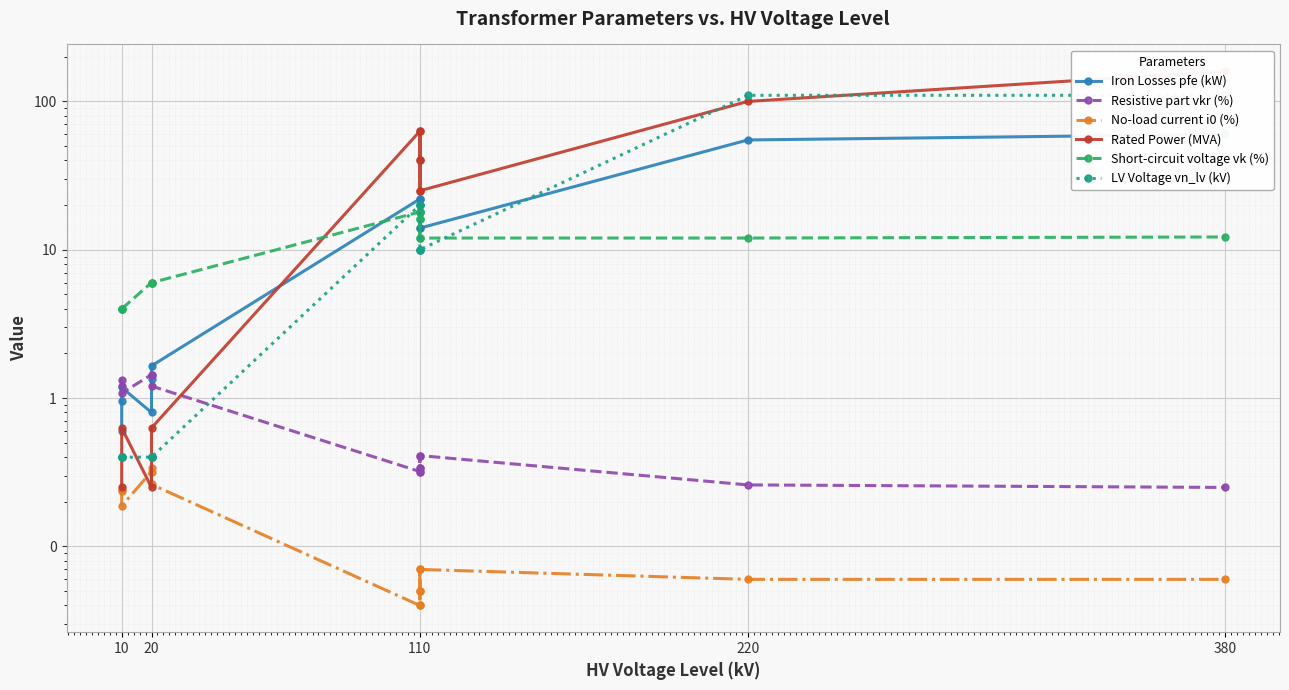

What is the difference between the maximum and minimum values in the LV Voltage vn_lv (kV) series?

109.6